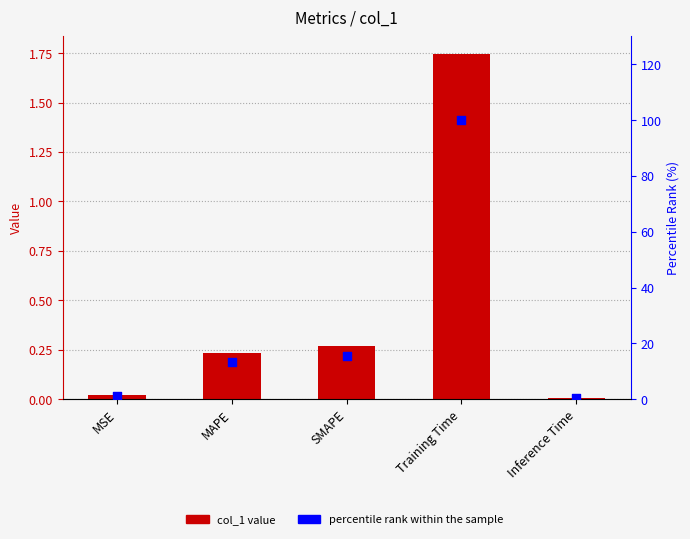

At which category is the sum across all series the highest?

Training Time